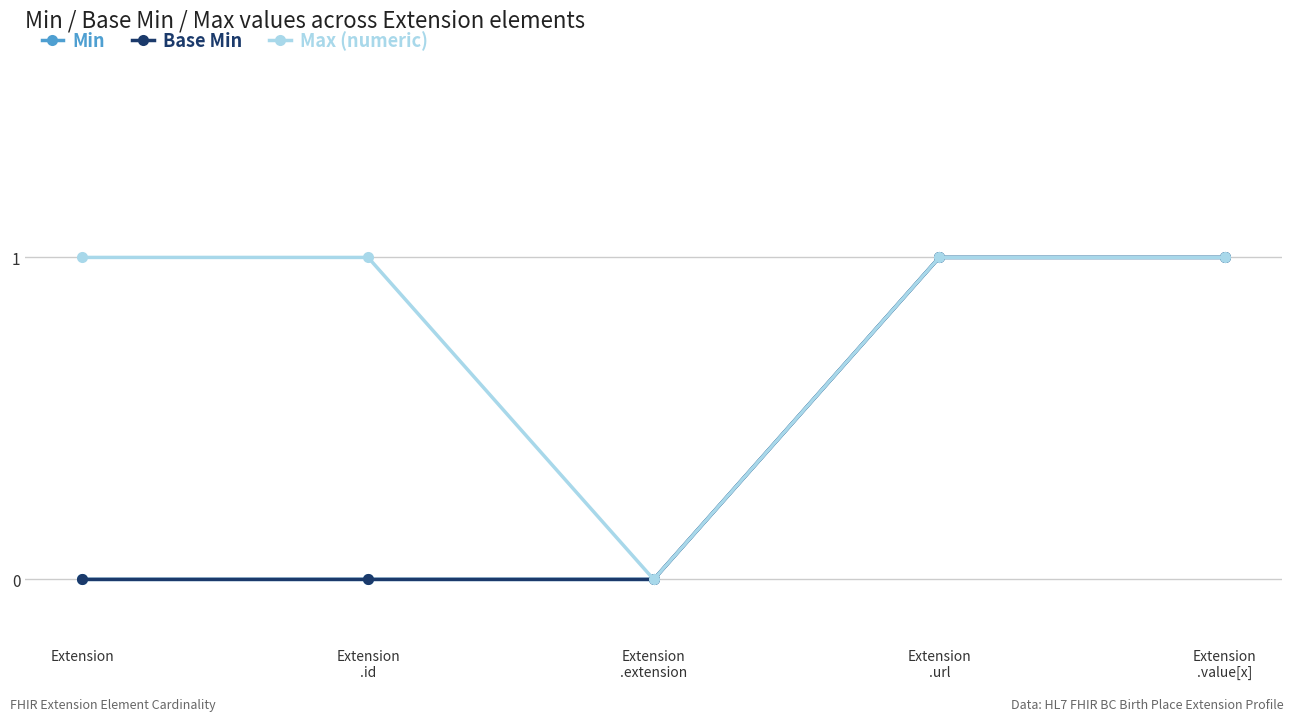

Where is the first local minimum for Max (numeric)?

Extension
.extension